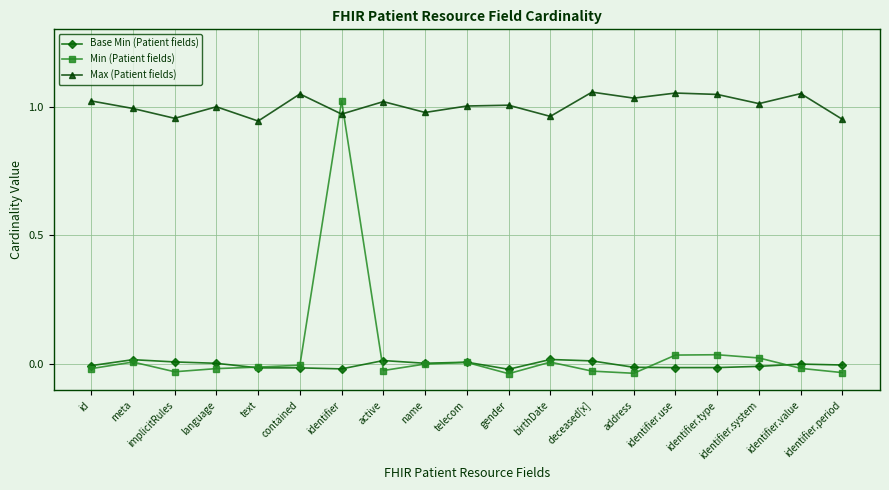

The value of Max (Patient fields) at active is 1.0. True or false?

True